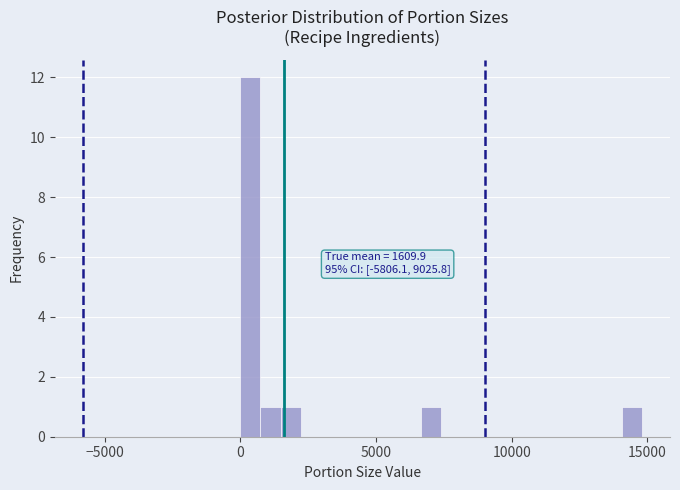

Read against the x-axis, roughly where is the centre of the tallest bar?

500